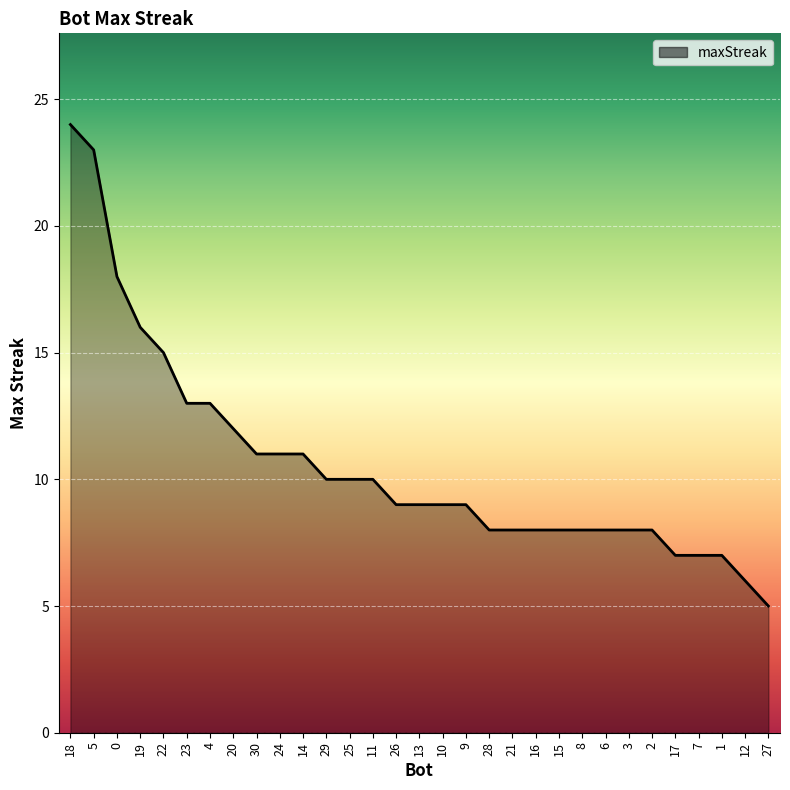

What is the maximum value shown in the chart?

24